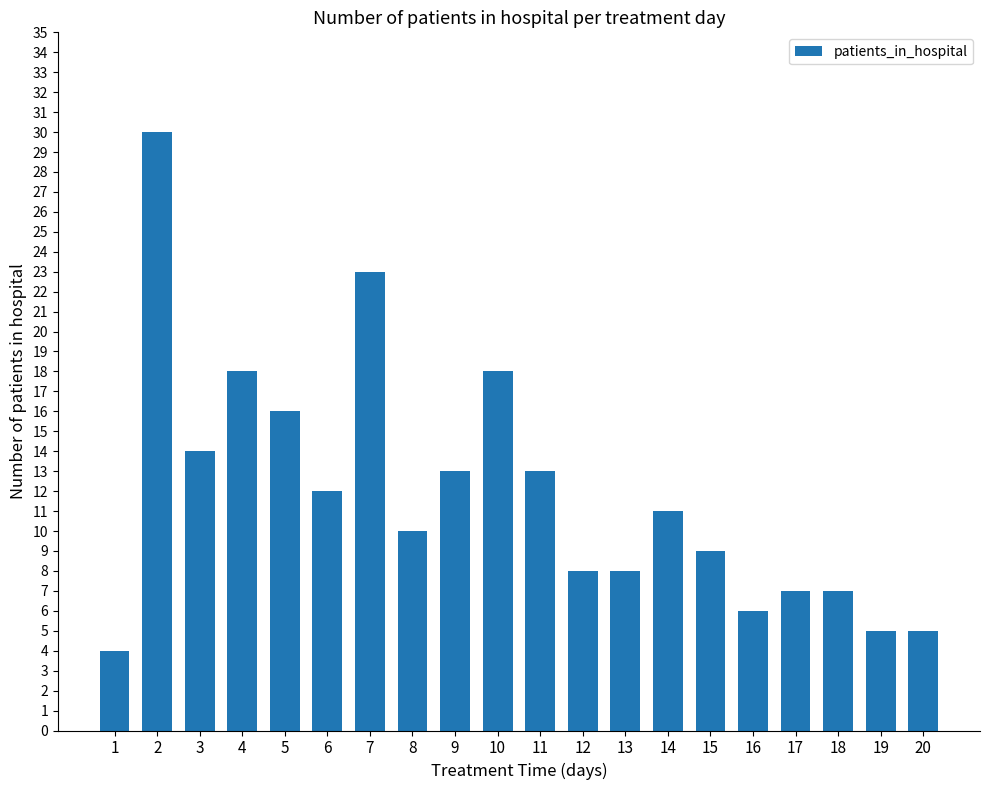

What is the greatest value displayed?

30